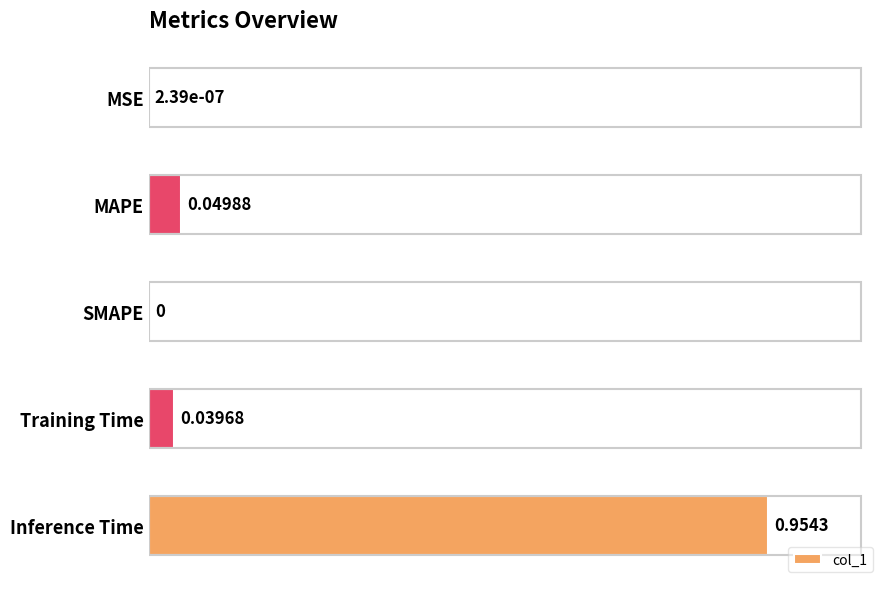

Which category has the highest value across all series?

Inference Time